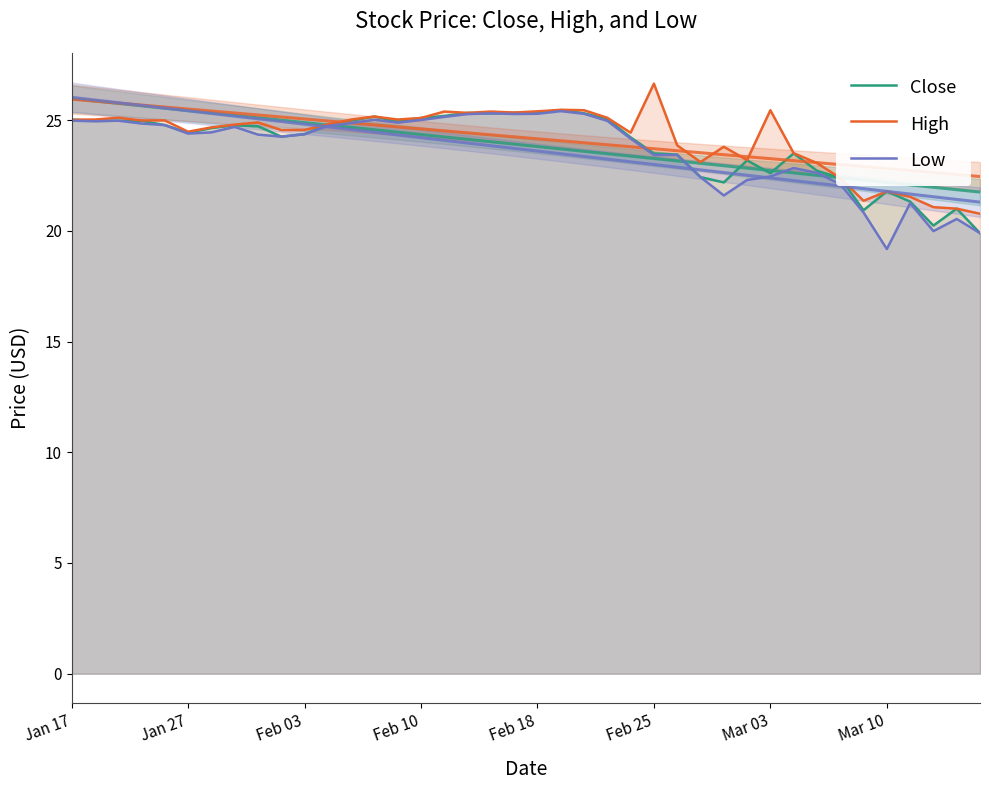

The Low series shows 33.6 at 27. True or false?

False